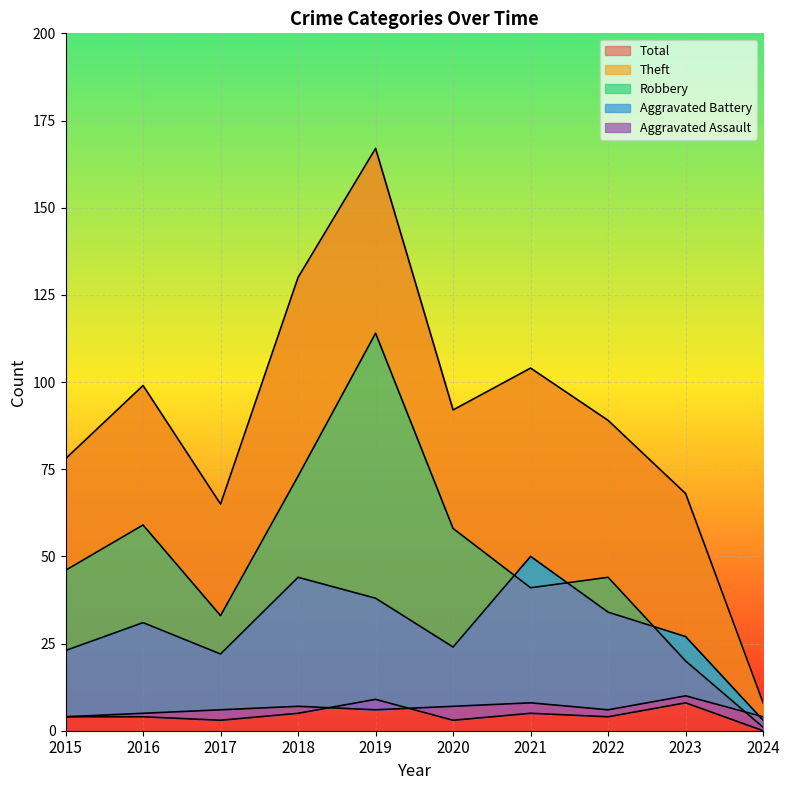

Reading left to right, list all the values displayed in this chart.

Robbery: 23	31	22	44	38	24	50	34	27	3
Theft: 46	59	33	73	114	58	41	44	20	1
Aggravated Assault: 4	4	3	5	9	3	5	4	8	0
Aggravated Battery: 4	5	6	7	6	7	8	6	10	4
Total: 78	99	65	130	167	92	104	89	68	8